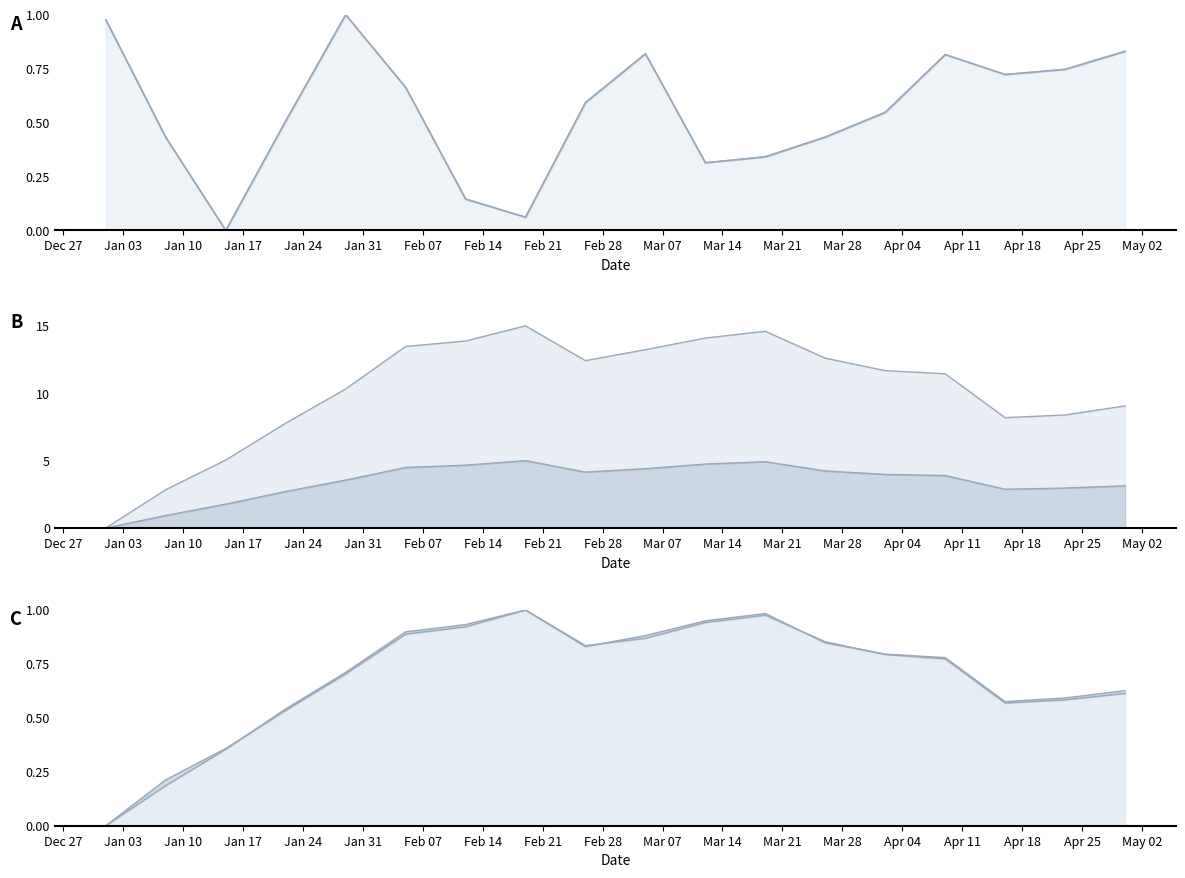

Read the col_15_line value at Mar 14.

0.3